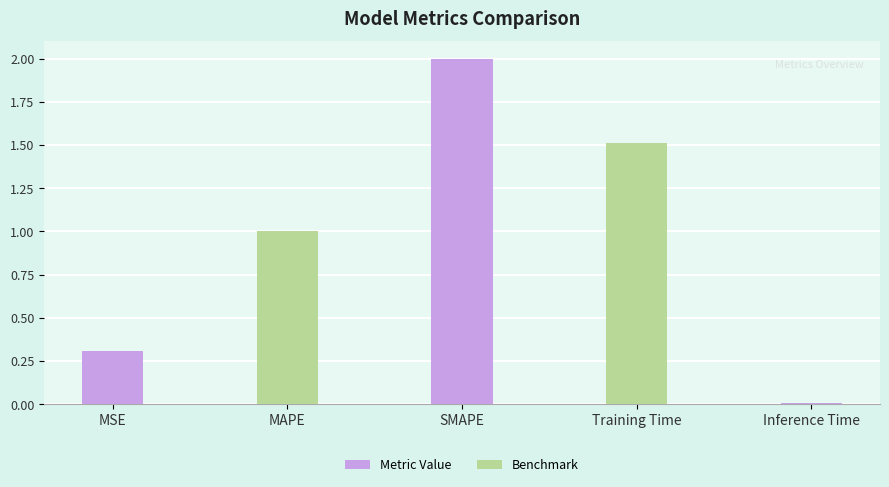

Between MAPE and Inference Time, which is larger?

MAPE